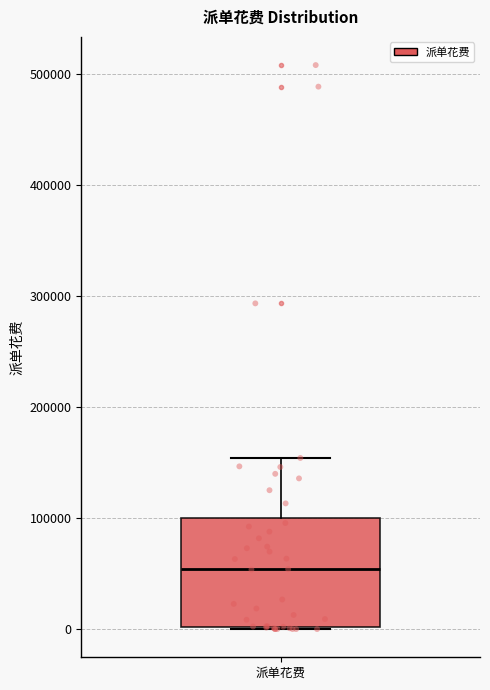

Where is the lower edge of the box for 派单花费 on the y-axis? The values are not printed on the chart, so give them approximately, as read against the axis.

0